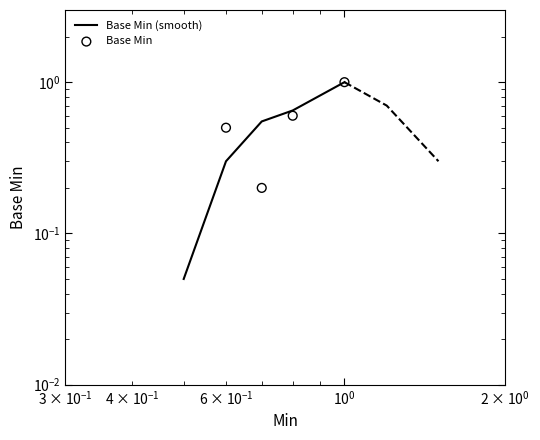

Is the value of Base Min (smooth) at $\mathdefault{10^{-1}}$ greater than the value of Base Min at $\mathdefault{10^{2}}$?

No